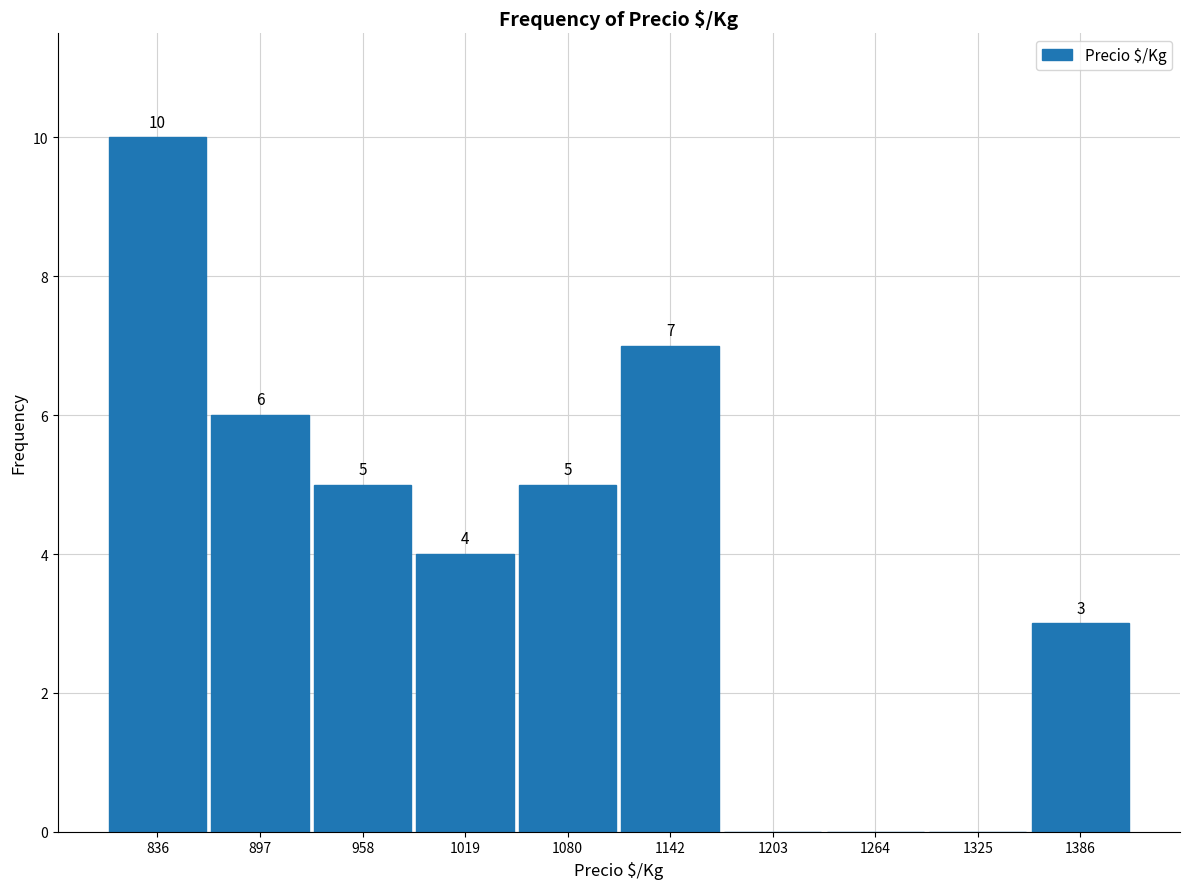

Over which range of the x-axis is the bar tallest?

810 to 870